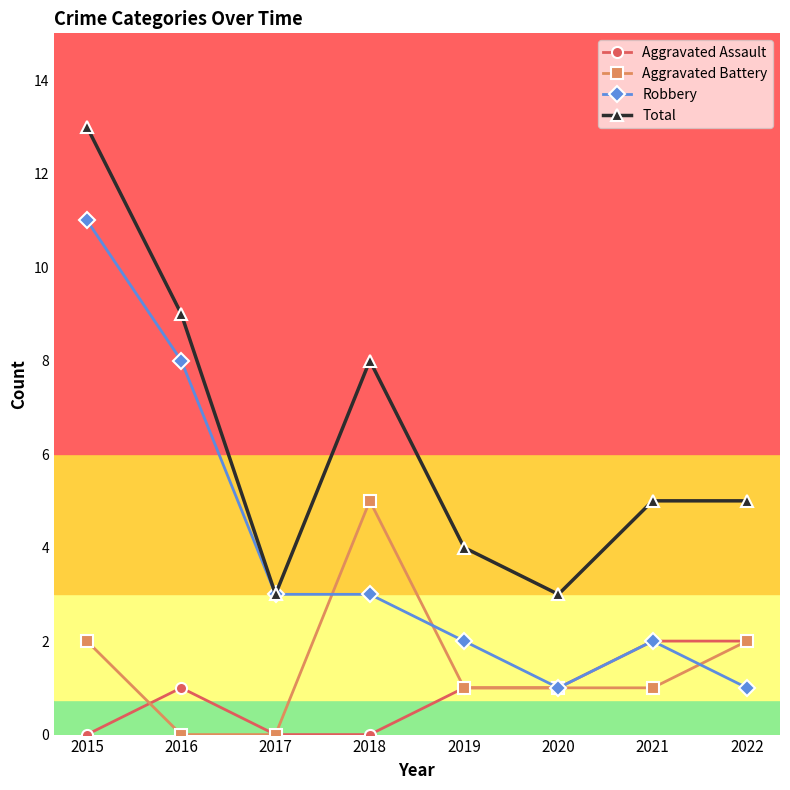

What is the spread (max minus min) of values at 2018?

8